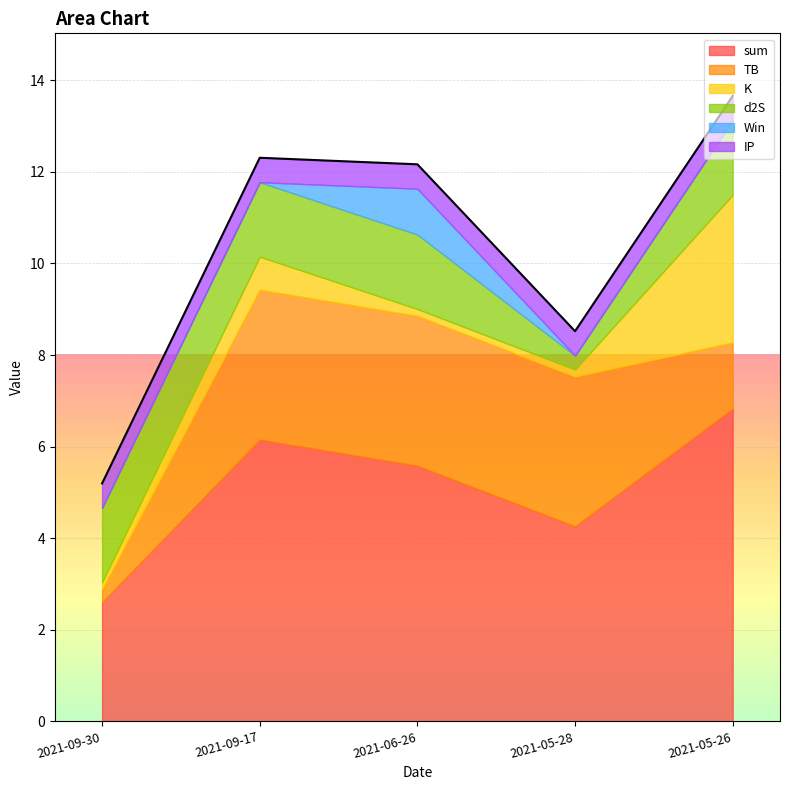

What position from the right is 2021-09-17?

4